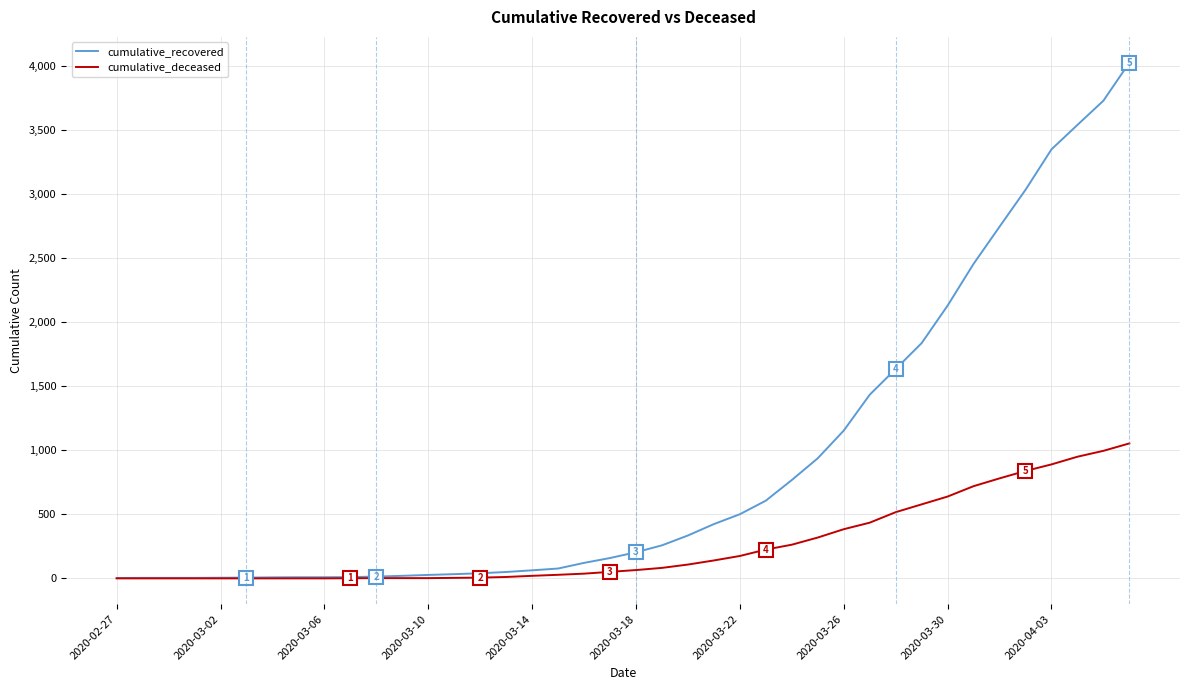

Which series has the largest total across all categories?

cumulative_recovered